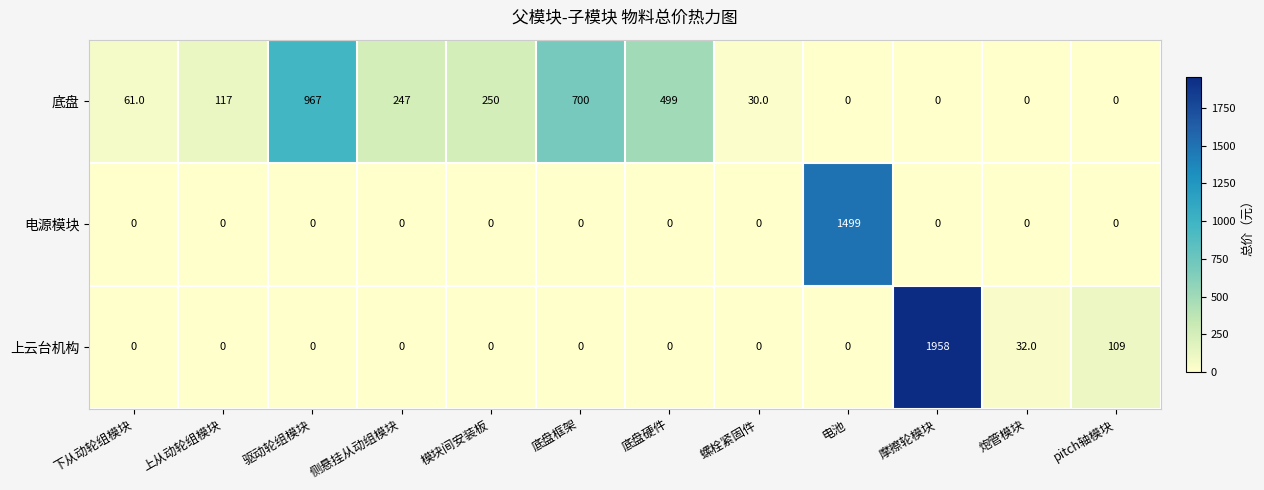

What is the average value of the 上云台机构 series?

175